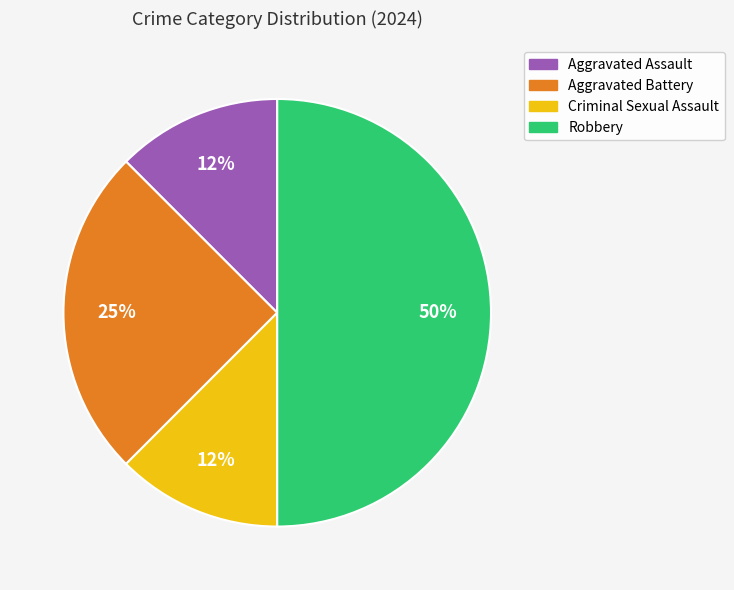

To the nearest percent, what is the average slice percentage?

25%